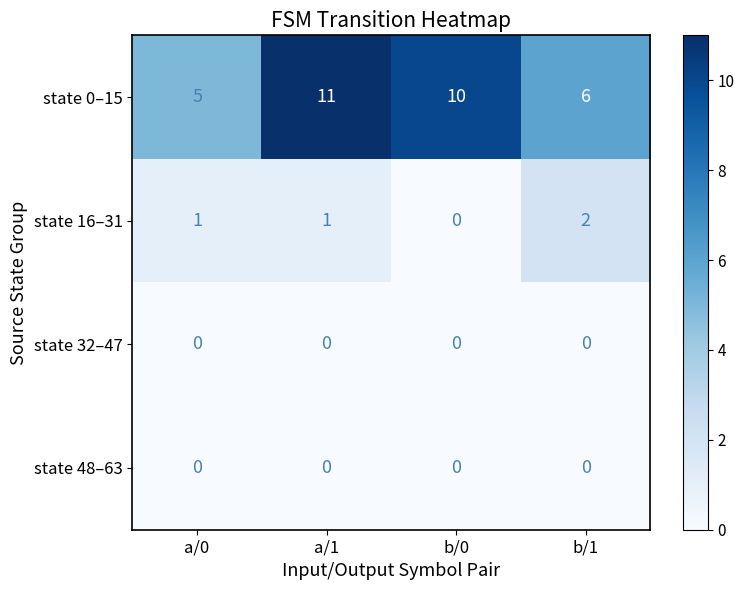

What is the sum of the state 0–15 values at b/1 and a/1?

17